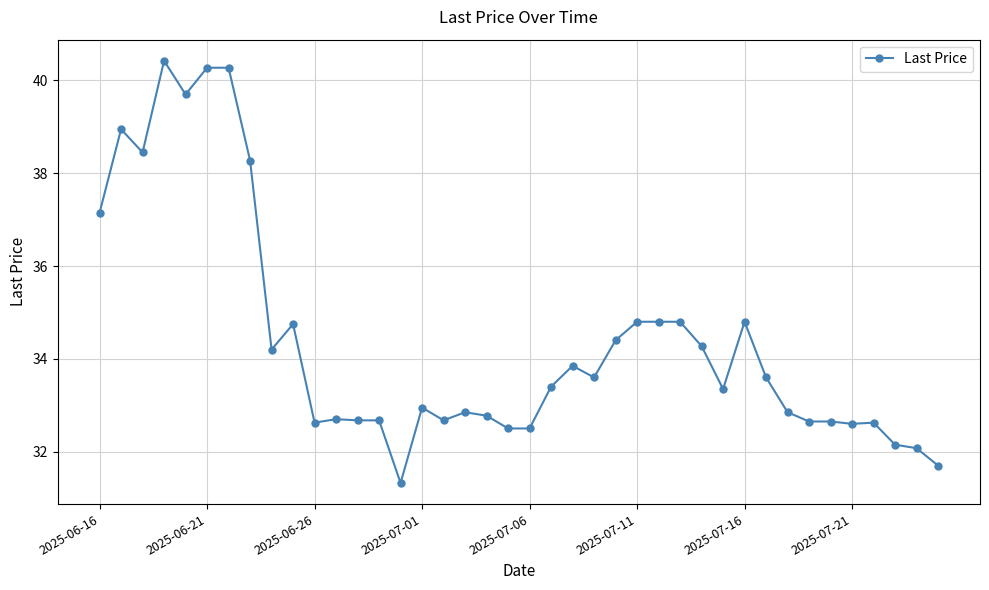

What is the value of the 4th point from the left?

40.4